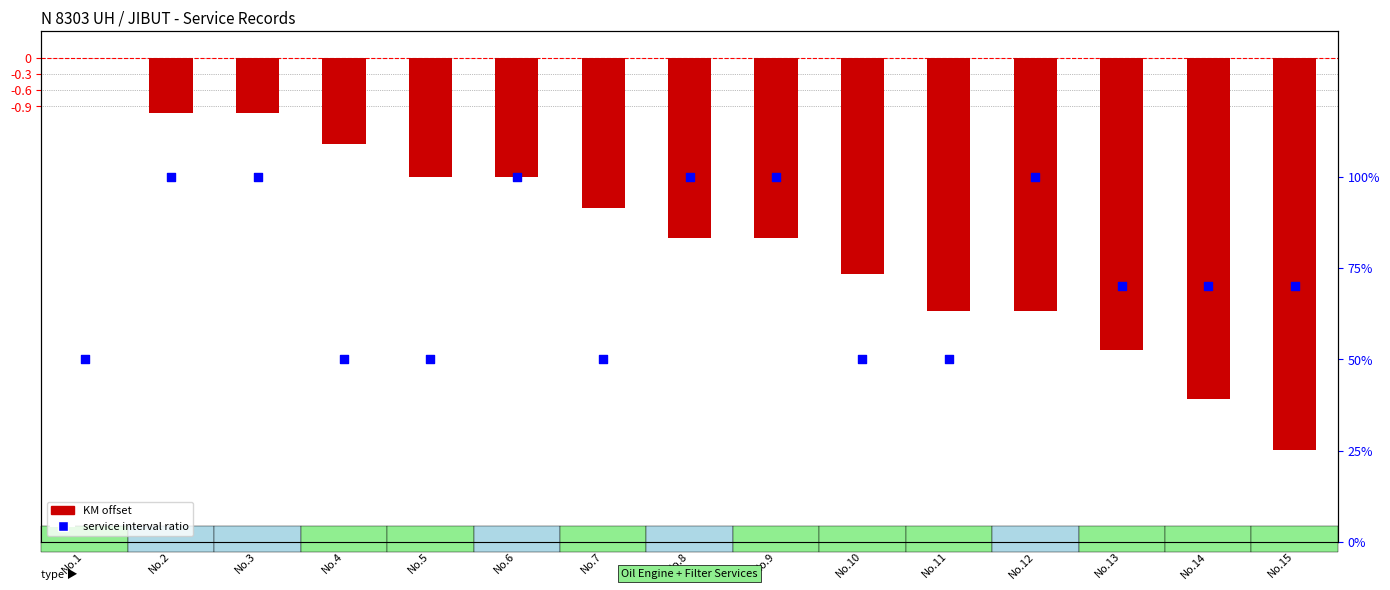

Which series contains the highest Y value?

service interval ratio